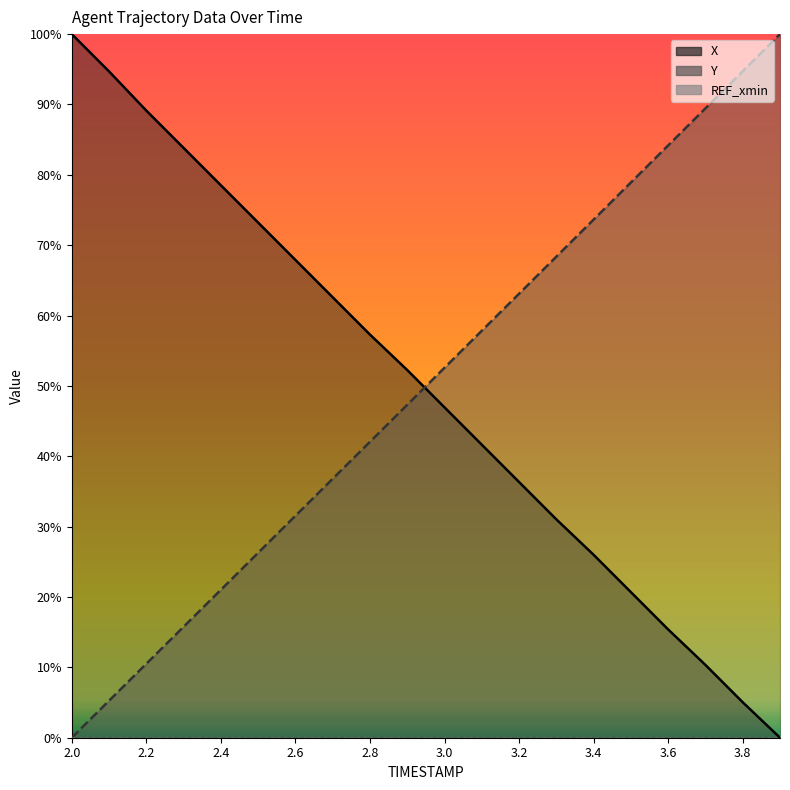

True or false: Y has a value of 21.0 at 2.4.

True